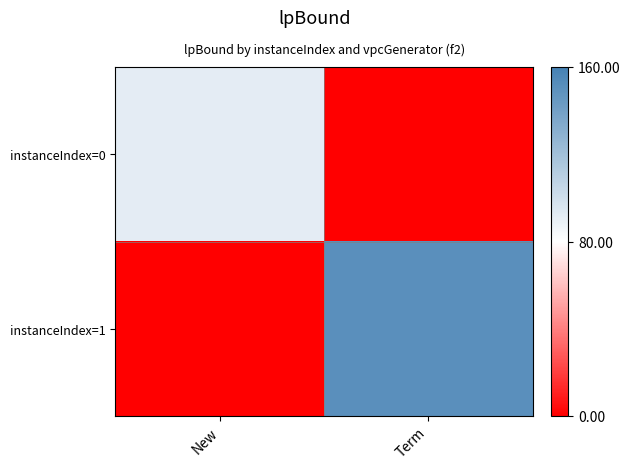

Which label corresponds to the largest value in the chart?

Term